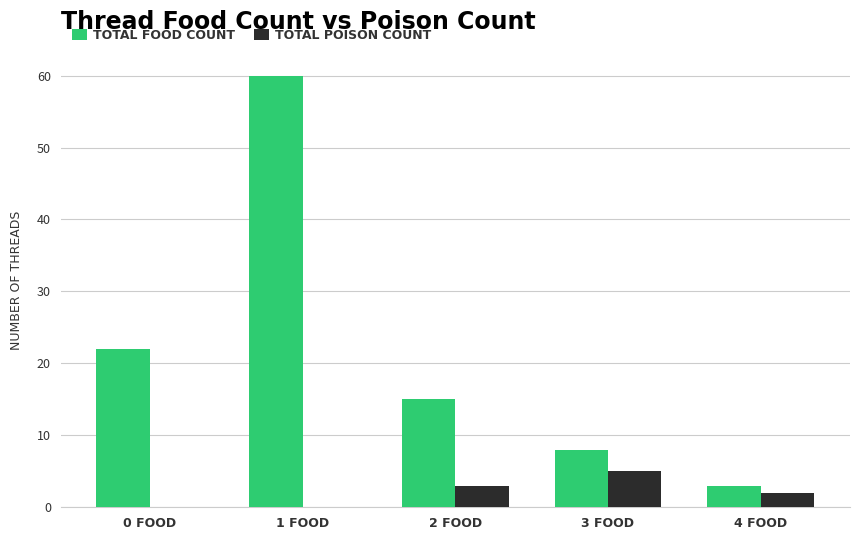

What is the spread (max minus min) of values at 0 FOOD?

22